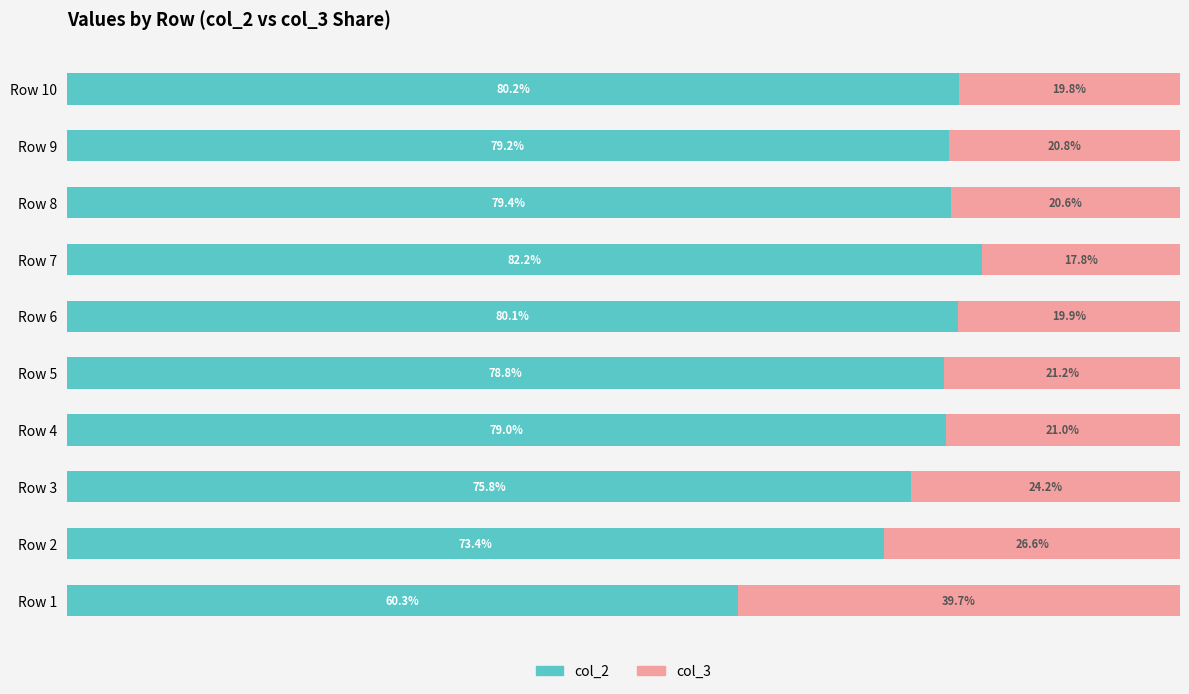

List the labels in order of col_2 value, largest first.

Row 7, Row 10, Row 6, Row 8, Row 9, Row 4, Row 5, Row 3, Row 2, Row 1